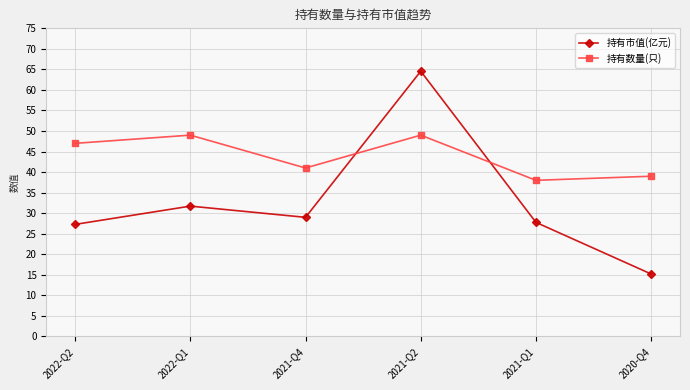

How many interior local valleys does the 持有数量(只) series have?

2